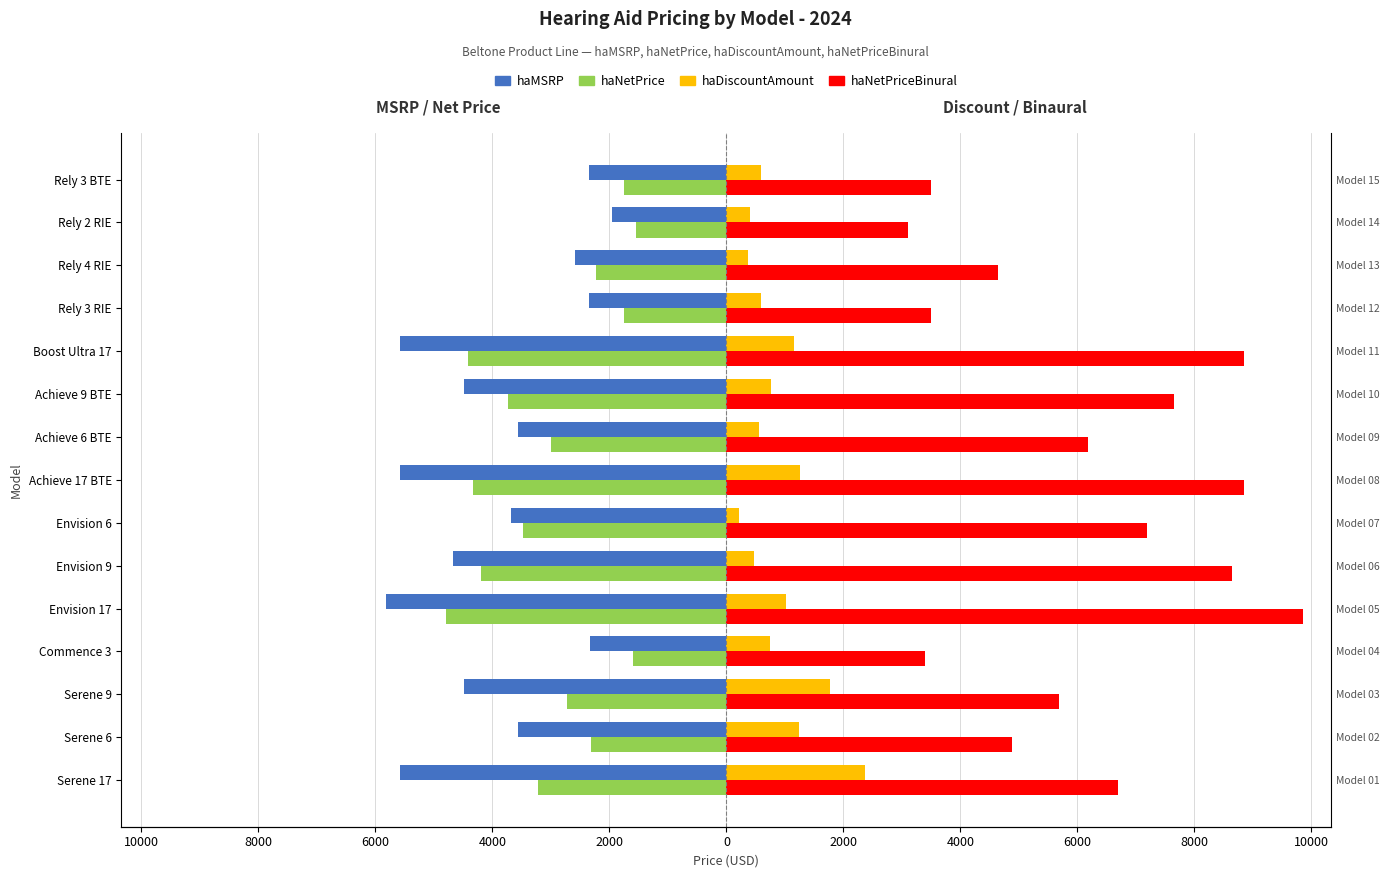

The value of haNetPriceBinural at Rely 3 BTE is 3500. True or false?

True